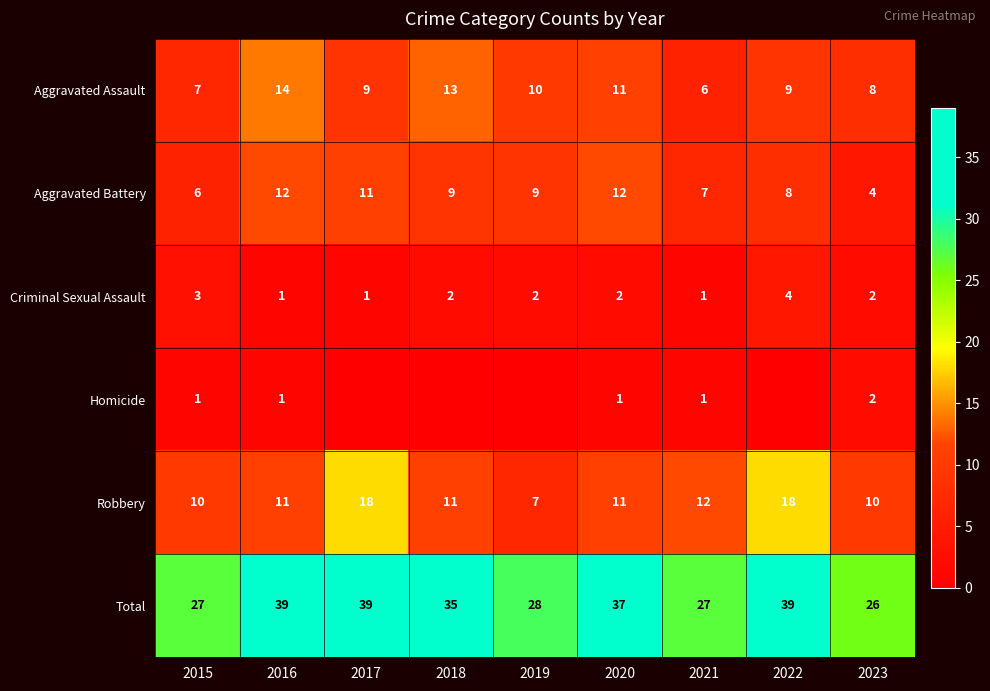

What is the spread (max minus min) of values at 2021?

26